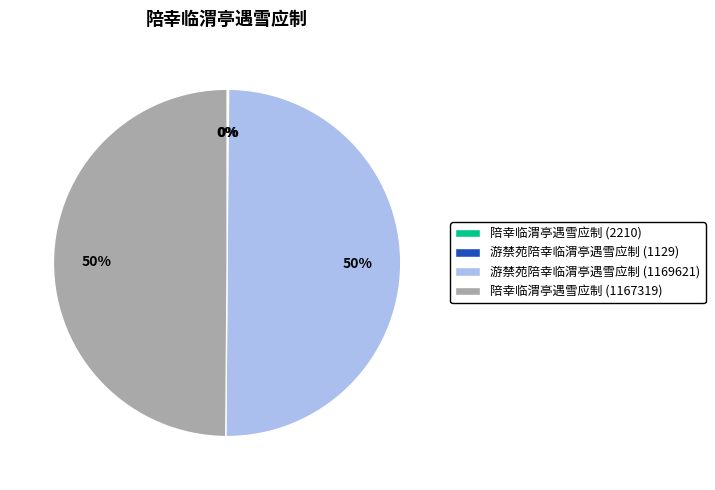

What is the ratio of the value at 陪幸临渭亭遇雪应制 (1167319) to the value at 游禁苑陪幸临渭亭遇雪应制 (1169621)?

1.0